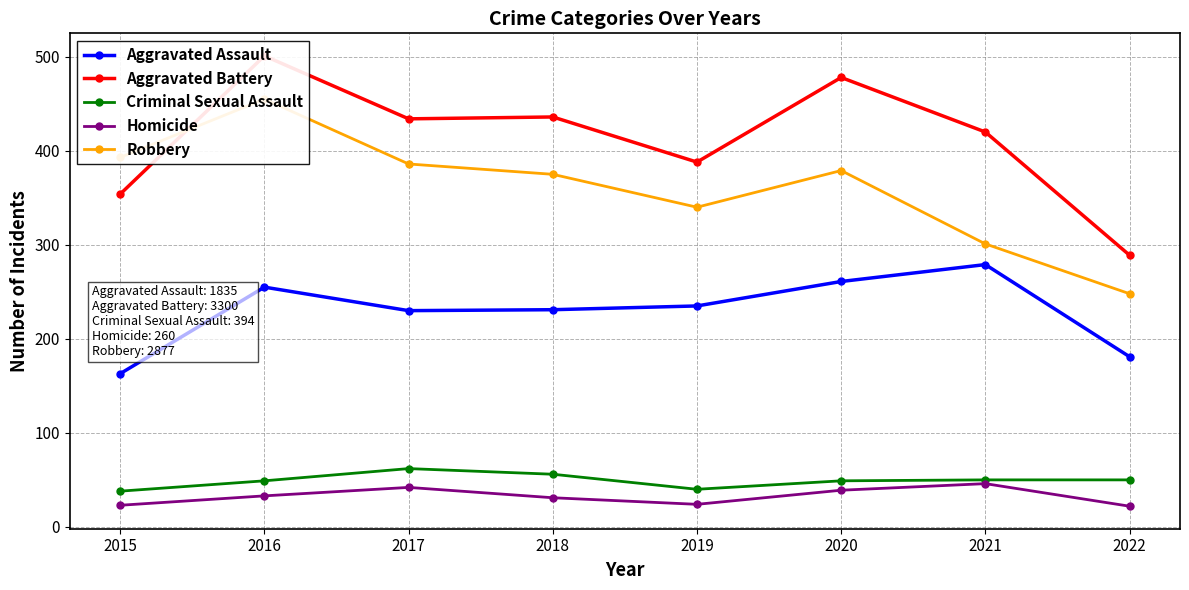

True or false: Aggravated Assault and Criminal Sexual Assault cross at least once.

False